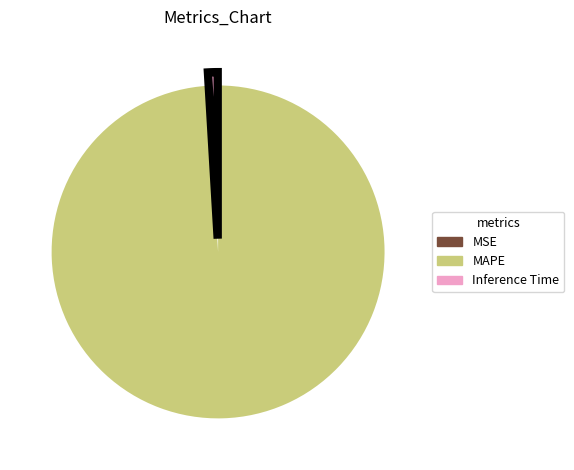

Which has a higher value, MAPE or Inference Time?

MAPE